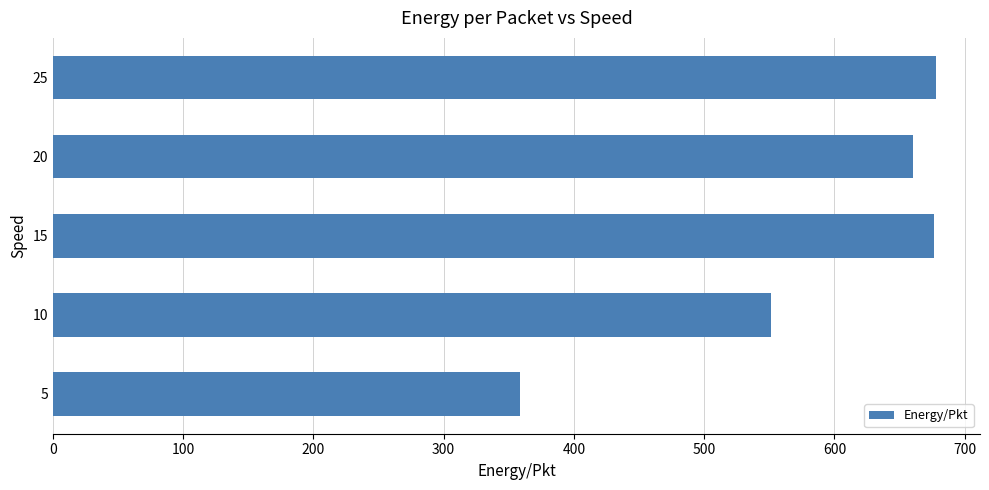

Approximately how many times larger is the value at 5 compared to 15?

0.5